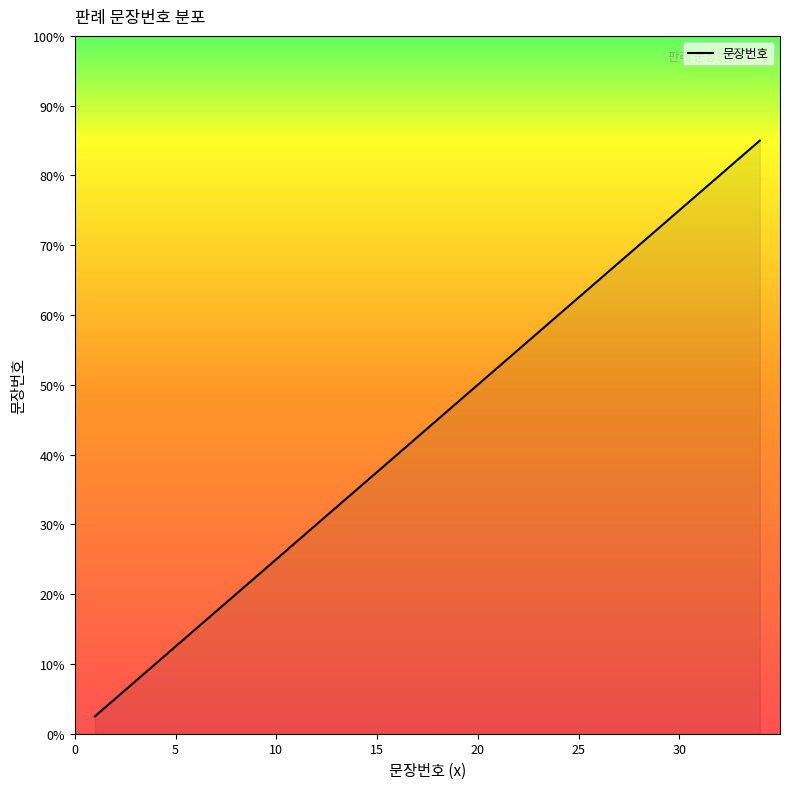

What is the smallest value displayed?

1